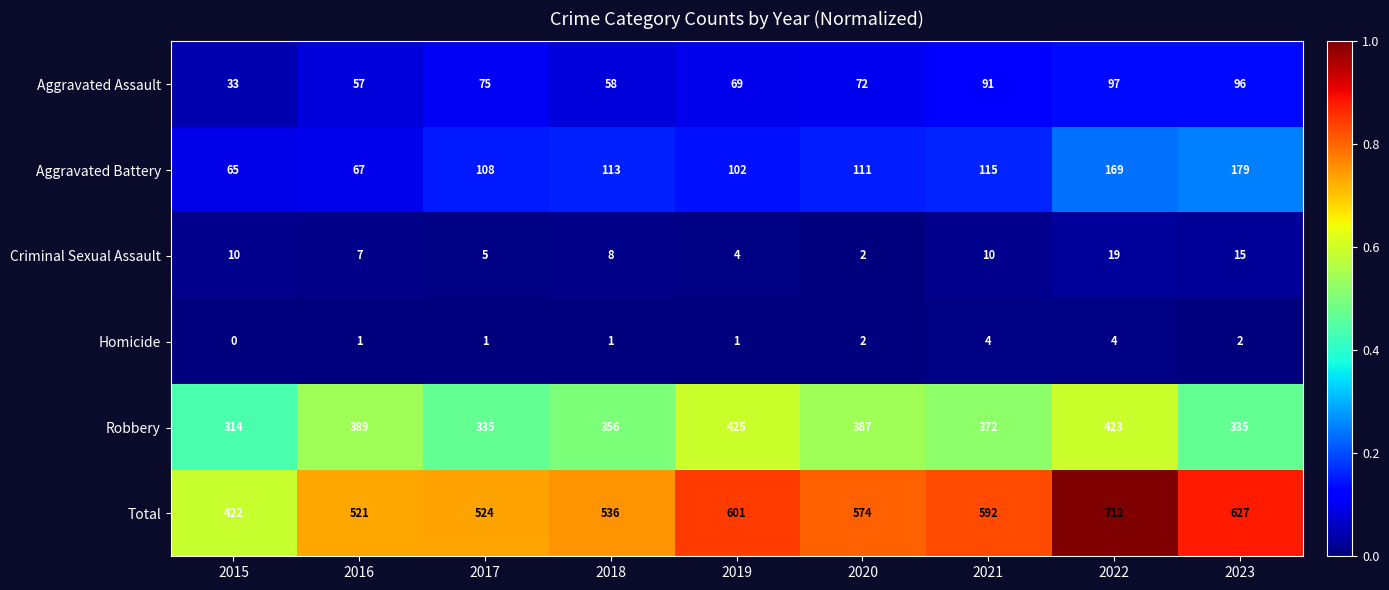

At which label does Robbery first exceed 372?

2016